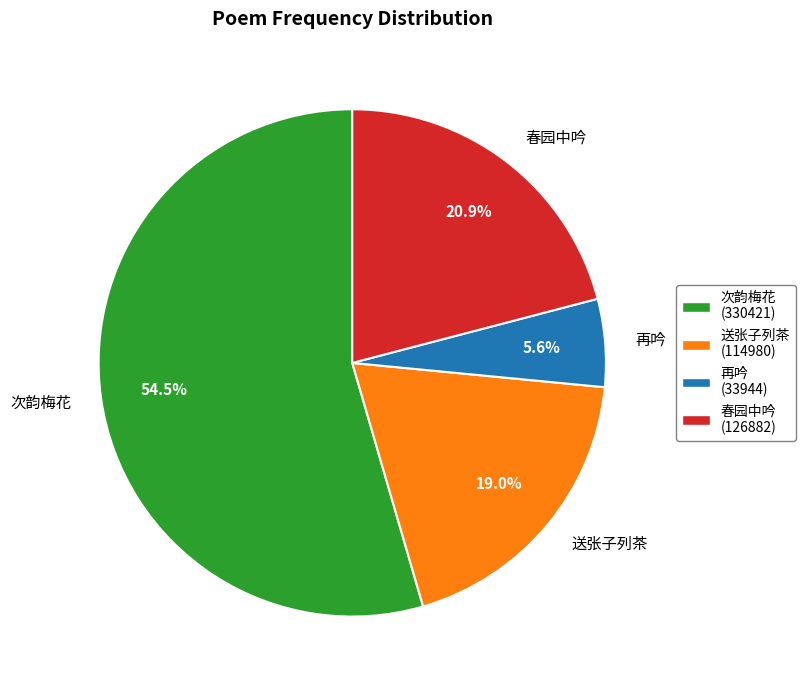

What is the smallest slice in the pie chart?

再吟